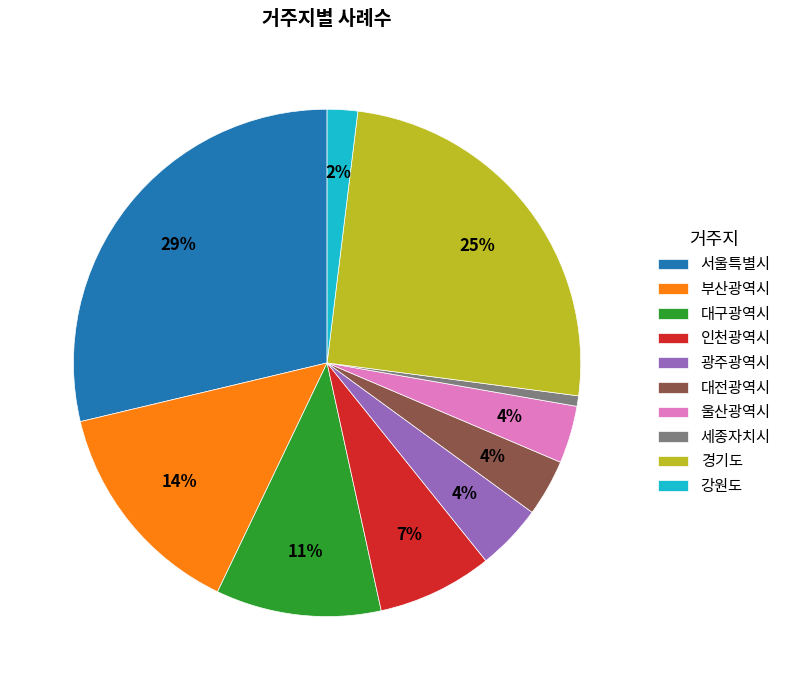

Combined, do 인천광역시 and 울산광역시 account for over 50%?

No